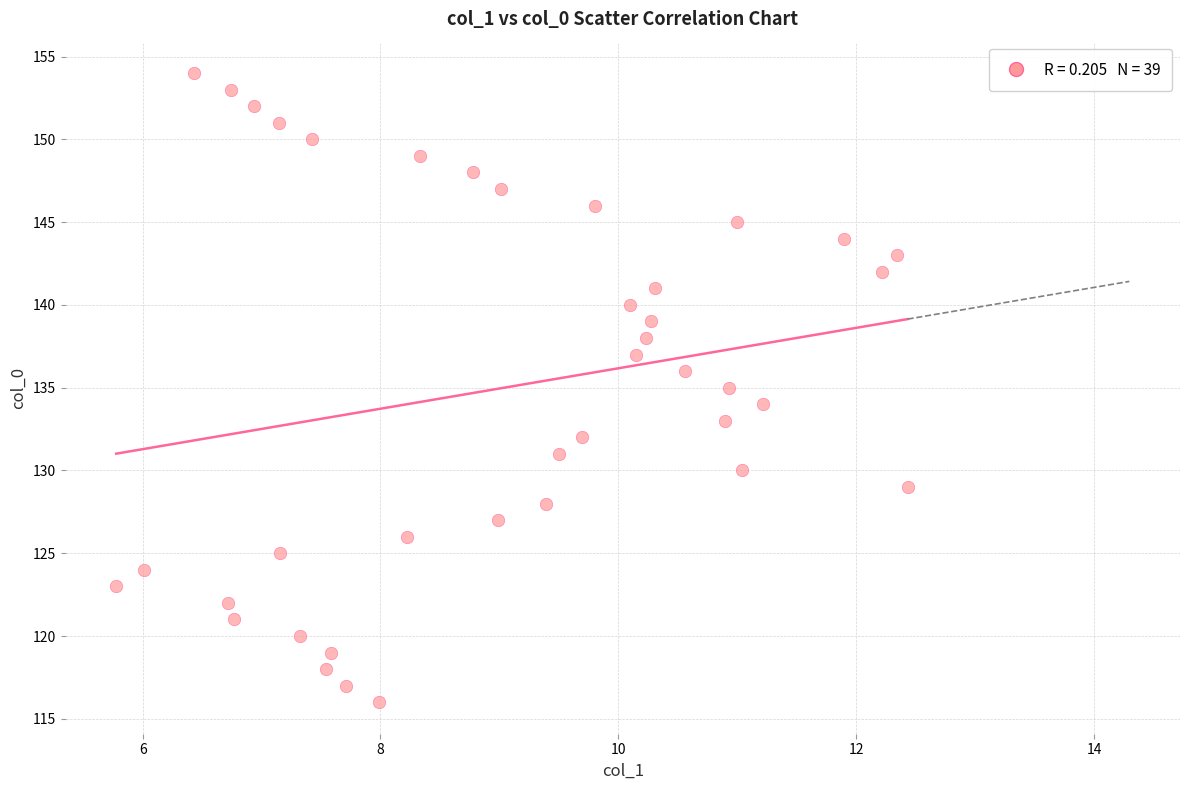

What is the range of Y values (max minus min)?

38